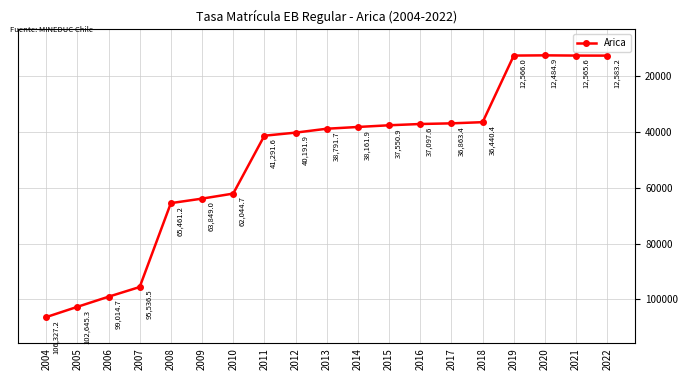

How many data points are less than 38791?

9